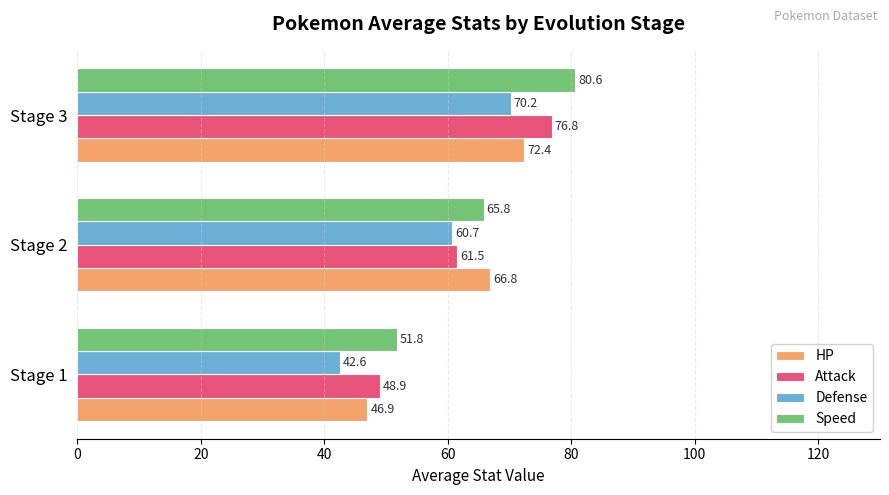

List the series in order of their peak value, highest first.

Speed, Attack, HP, Defense